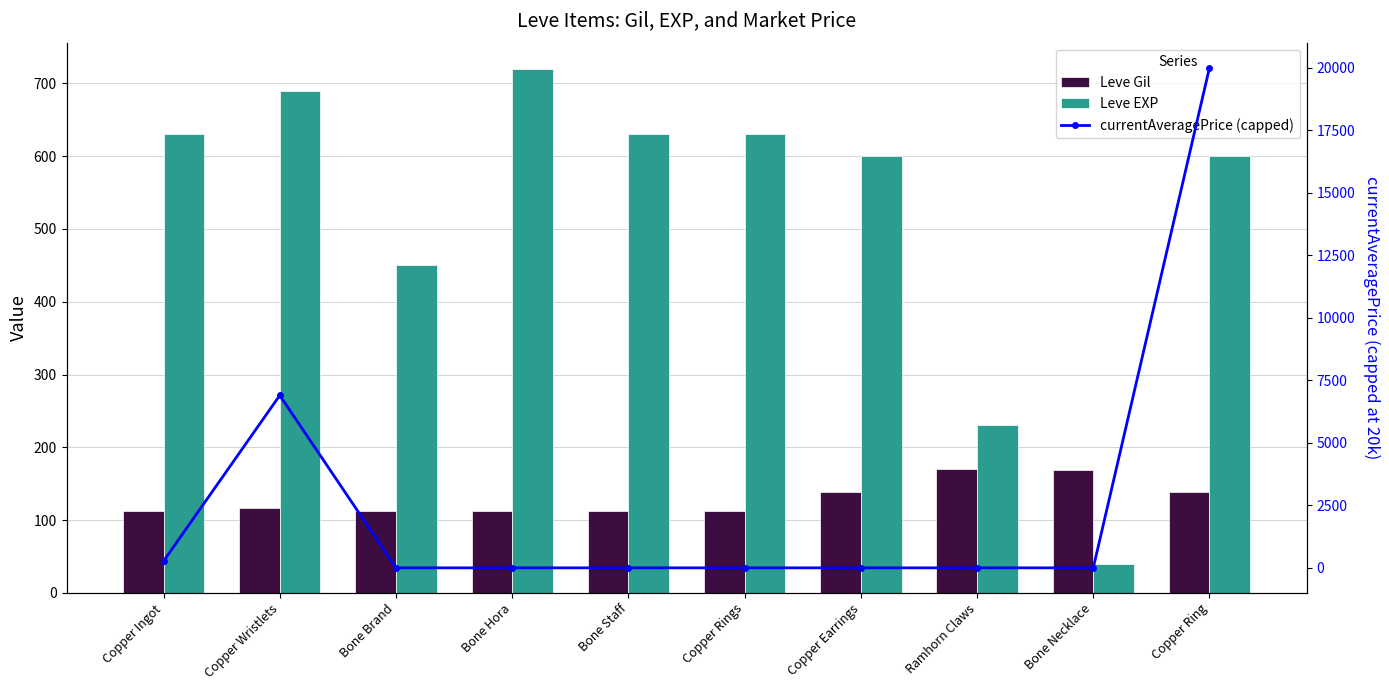

What is the total value across all series at Ramhorn Claws?

400.0